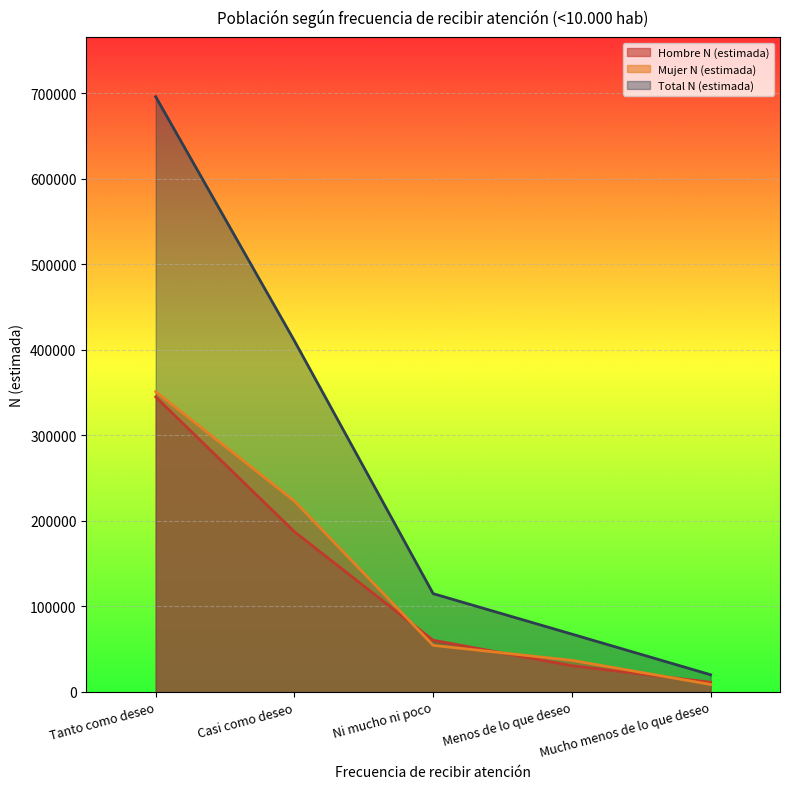

Reading left to right, list all the values displayed in this chart.

Hombre N (estimada): 344880	187299	60457	30678	11326
Mujer N (estimada): 351060	223152	54455	36918	8756
Total N (estimada): 695940	410451	114912	67596	20082